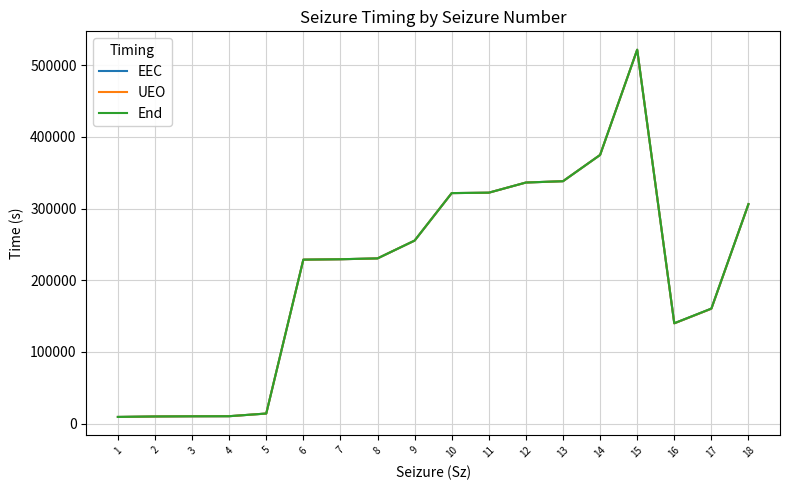

The value of UEO at 8 is 230429.3. True or false?

True